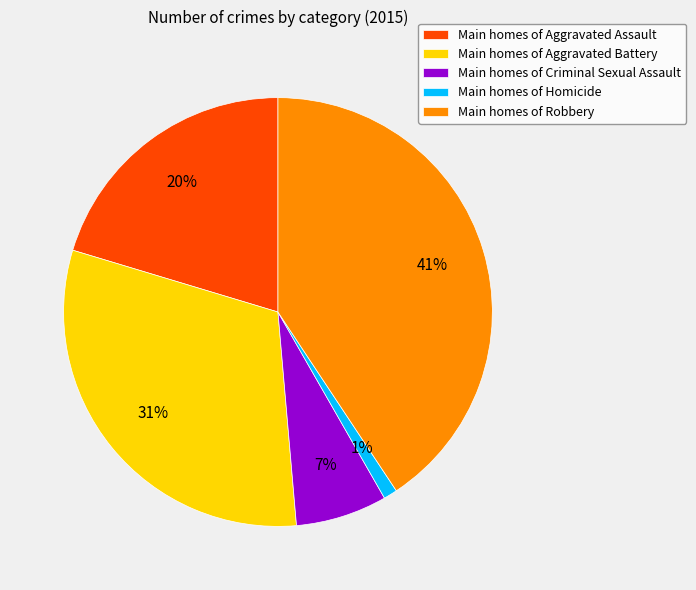

Combined, do Main homes of Homicide and Main homes of Robbery account for over 50%?

No